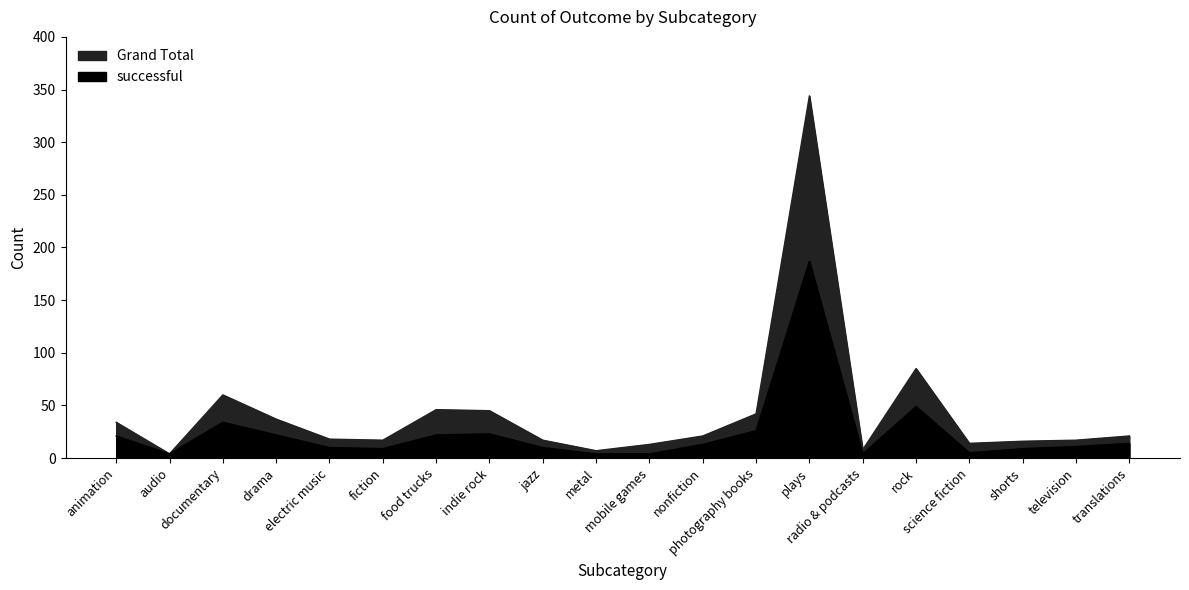

The Grand Total series shows 21 at translations. True or false?

True